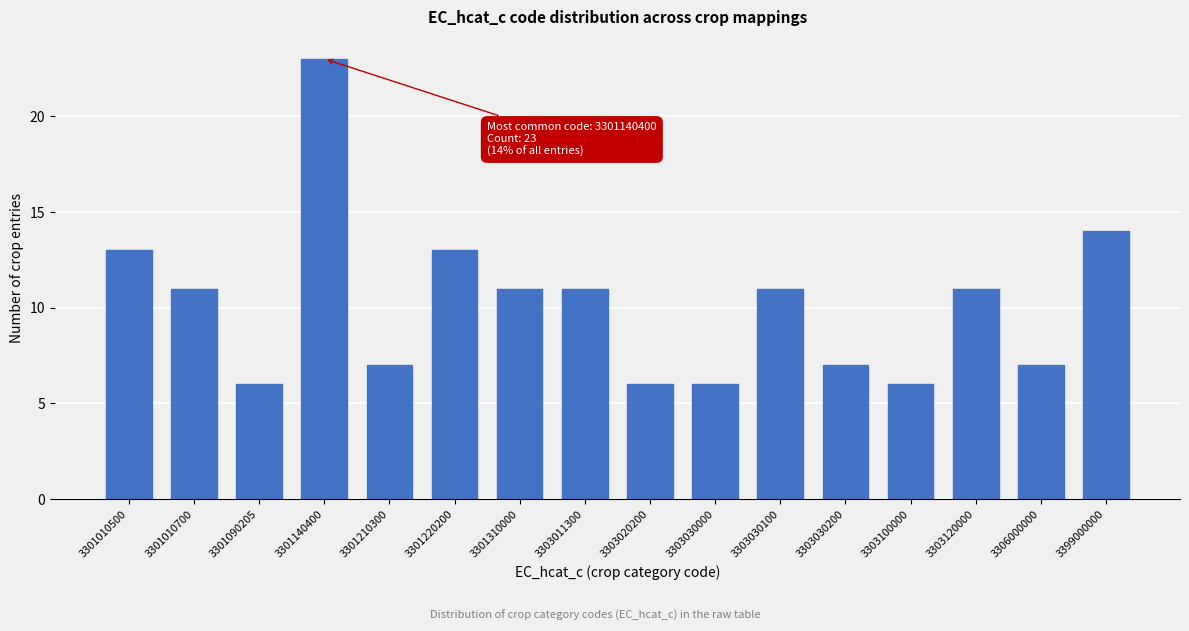

Reading right to left, what are all the values shown in this chart?

14	7	11	6	7	11	6	6	11	11	13	7	23	6	11	13